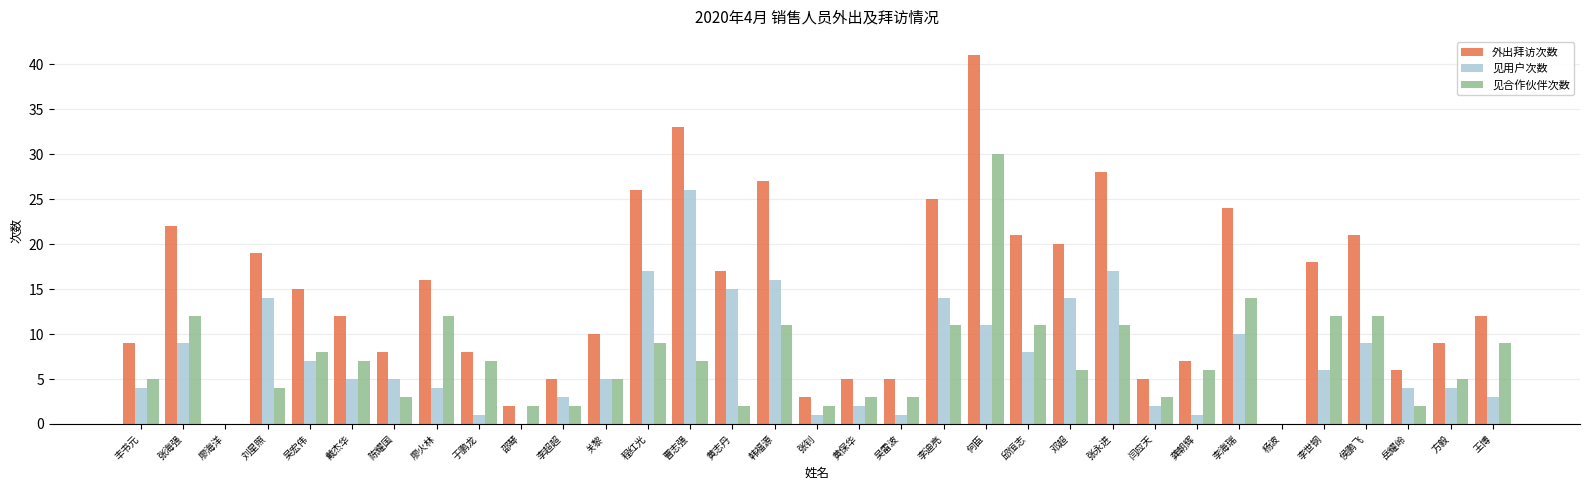

At which category does the chart reach its peak across all series?

何臣